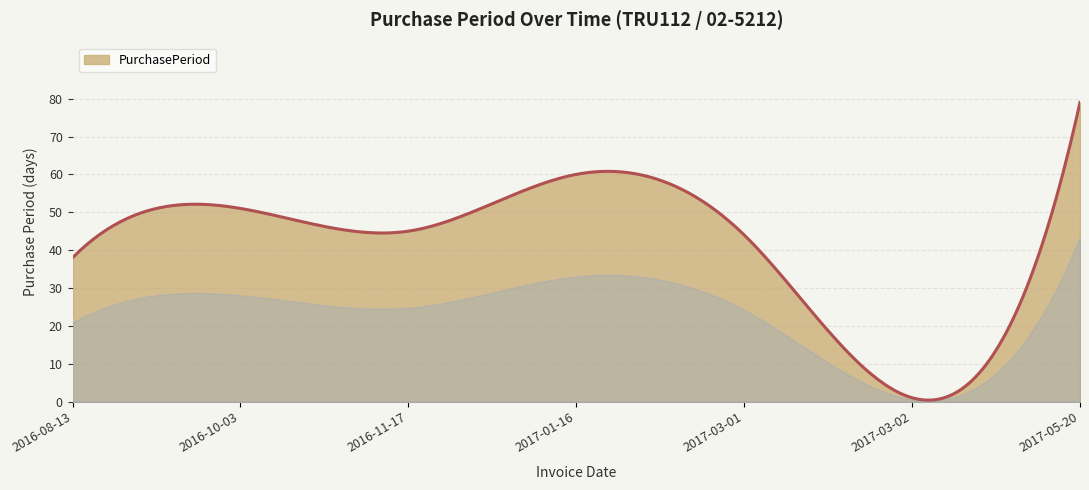

What is the maximum value shown in the chart?

79.0